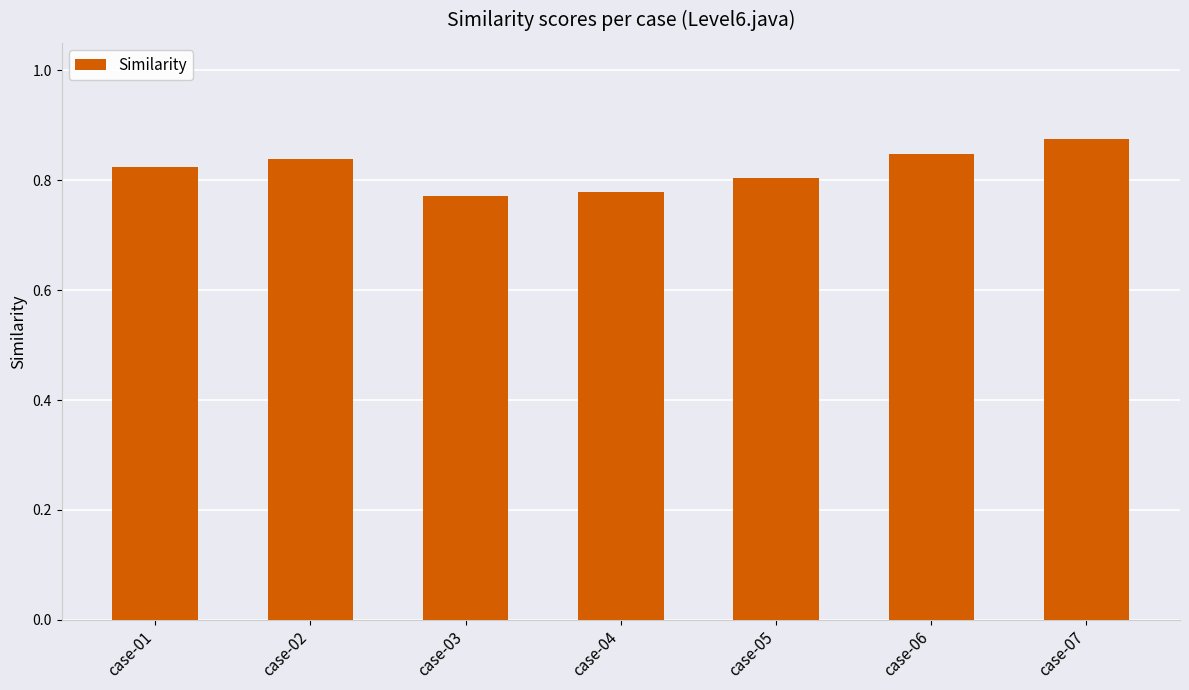

How many values are between 0 and 1?

7